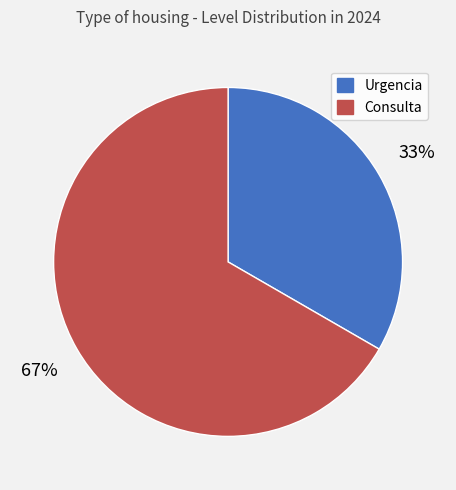

The Consulta slice represents 61% of the pie. True or false?

False